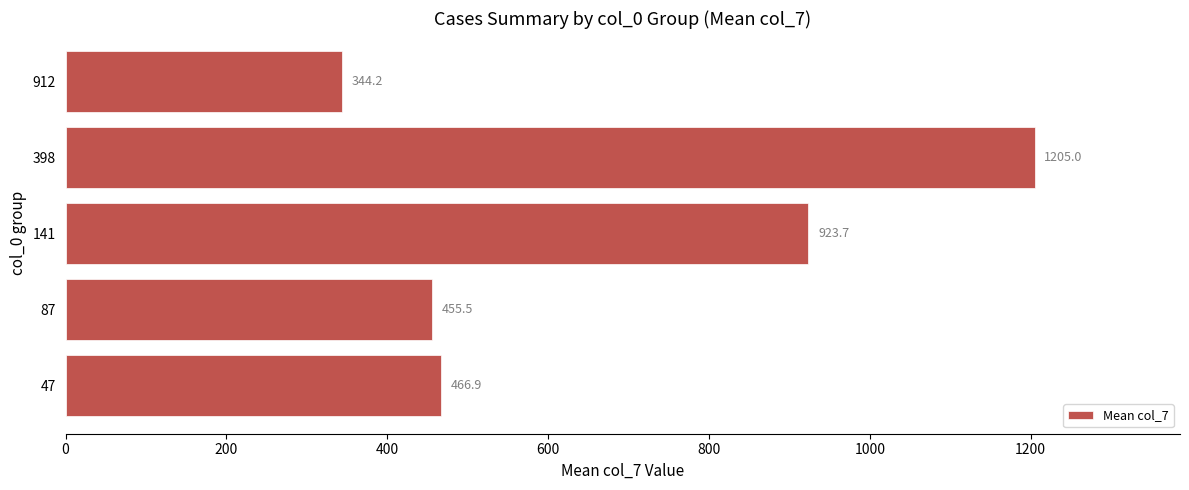

Between 398 and 87, which is larger?

398